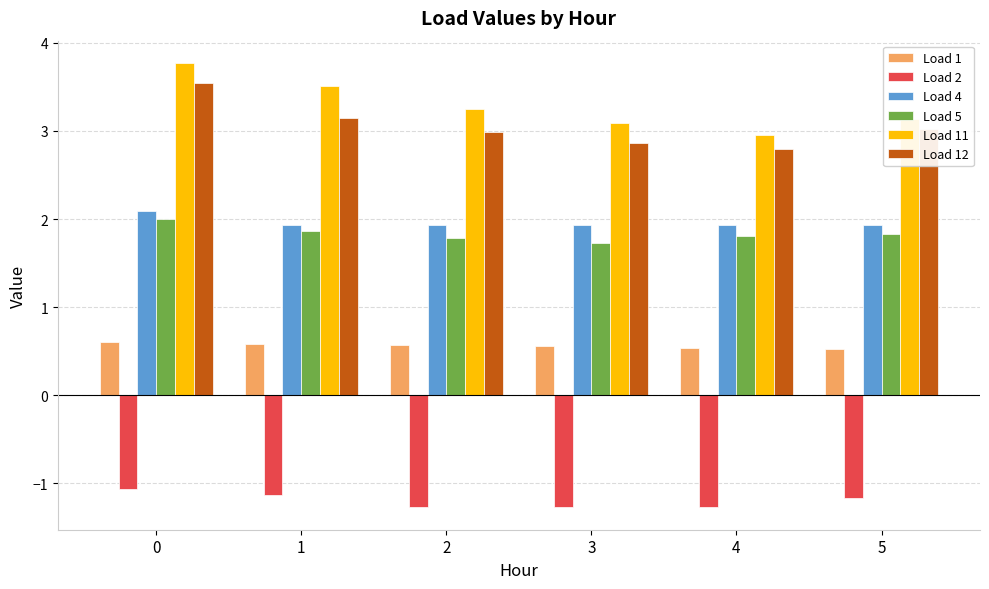

Which series has the widest spread of values?

Load 11